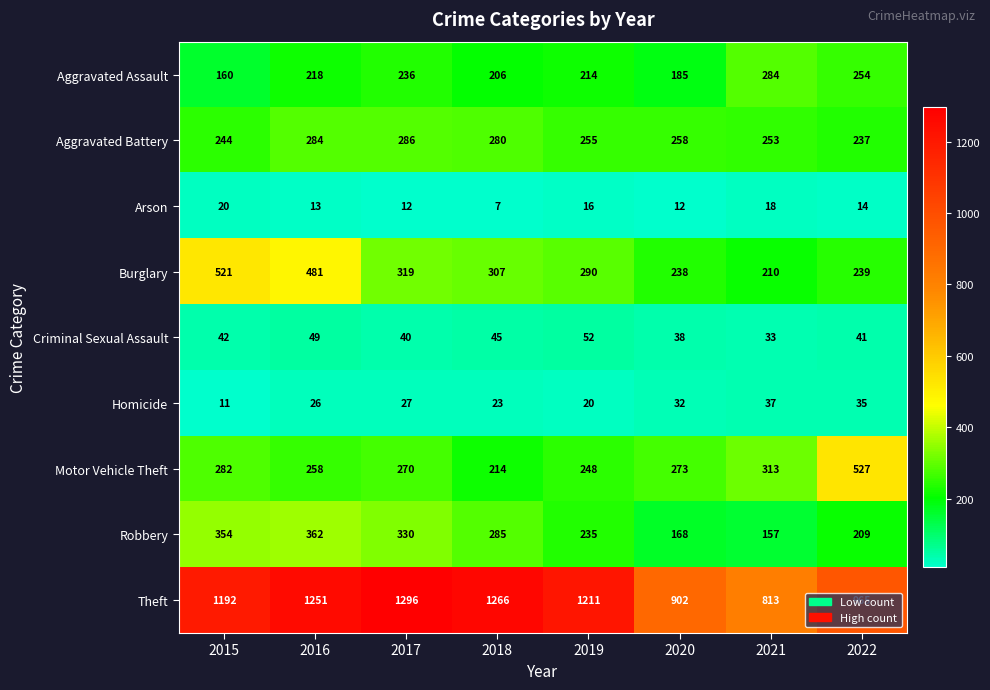

What is the difference between the second highest and minimum values in the Aggravated Battery series?

47